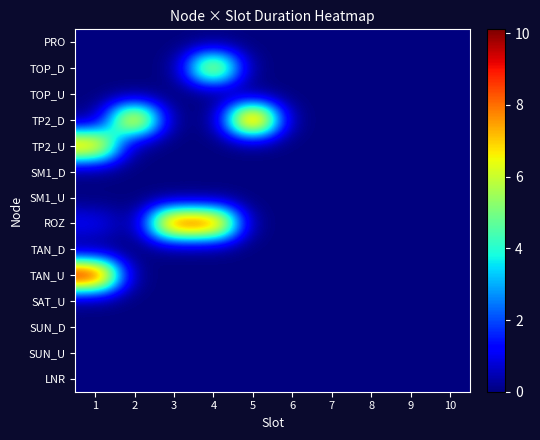

Reading left to right, what are all the values shown in this chart?

PRO: 1=0.0	2=0.0	3=0.0	4=0.0	5=0.0	6=0.0	7=0.0	8=0.0	9=0.0	10=0.0
TOP_D: 1=0.0	2=0.0	3=0.0	4=7.2	5=0.0	6=0.0	7=0.0	8=0.0	9=0.0	10=0.0
TOP_U: 1=0.0	2=0.0	3=0.0	4=0.0	5=0.0	6=0.0	7=0.0	8=0.0	9=0.0	10=0.0
TP2_D: 1=0.0	2=8.3	3=0.0	4=0.0	5=10.0	6=0.0	7=0.0	8=0.0	9=0.0	10=0.0
TP2_U: 1=7.9	2=0.0	3=0.0	4=0.0	5=0.0	6=0.0	7=0.0	8=0.0	9=0.0	10=0.0
SM1_D: 1=0.0	2=0.0	3=0.0	4=0.0	5=0.0	6=0.0	7=0.0	8=0.0	9=0.0	10=0.0
SM1_U: 1=0.0	2=0.0	3=0.0	4=0.0	5=0.0	6=0.0	7=0.0	8=0.0	9=0.0	10=0.0
ROZ: 1=1.2	2=0.0	3=9.3	4=9.0	5=0.0	6=0.0	7=0.0	8=0.0	9=0.0	10=0.0
TAN_D: 1=0.0	2=0.0	3=0.0	4=0.0	5=0.0	6=0.0	7=0.0	8=0.0	9=0.0	10=0.0
TAN_U: 1=10.1	2=0.0	3=0.0	4=0.0	5=0.0	6=0.0	7=0.0	8=0.0	9=0.0	10=0.0
SAT_U: 1=0.0	2=0.0	3=0.0	4=0.0	5=0.0	6=0.0	7=0.0	8=0.0	9=0.0	10=0.0
SUN_D: 1=0.0	2=0.0	3=0.0	4=0.0	5=0.0	6=0.0	7=0.0	8=0.0	9=0.0	10=0.0
SUN_U: 1=0.0	2=0.0	3=0.0	4=0.0	5=0.0	6=0.0	7=0.0	8=0.0	9=0.0	10=0.0
LNR: 1=0.0	2=0.0	3=0.0	4=0.0	5=0.0	6=0.0	7=0.0	8=0.0	9=0.0	10=0.0